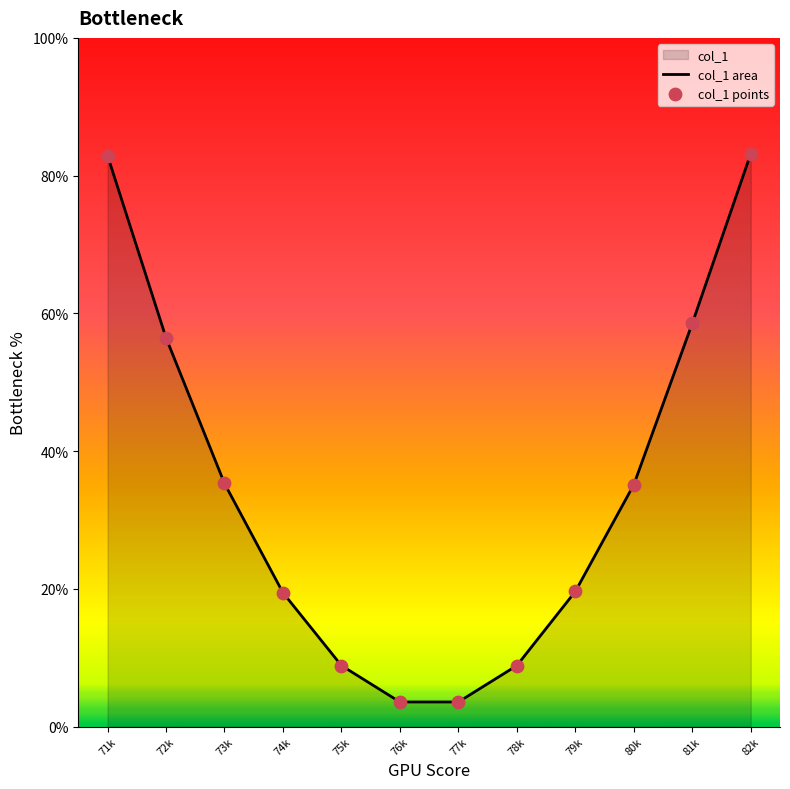

Which series reaches the minimum Y coordinate?

col_1 area